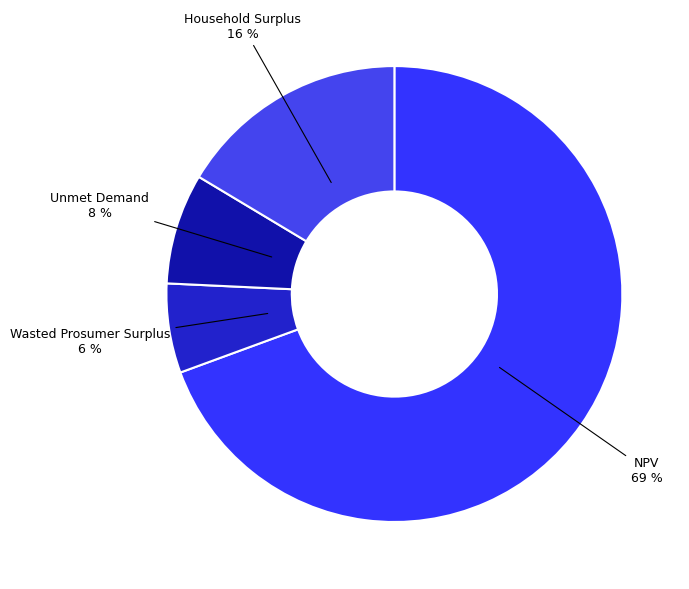

Count the number of slices in the pie.

4